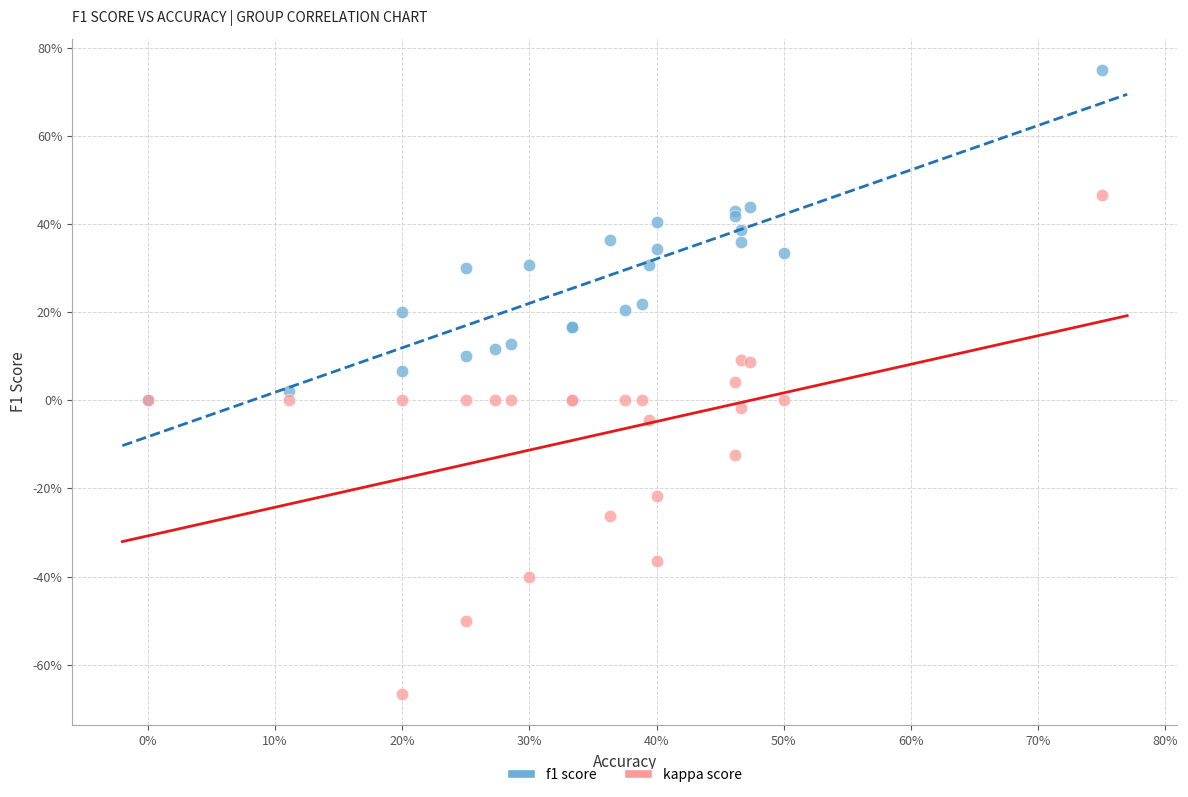

Which series reaches the maximum Y coordinate?

f1 score